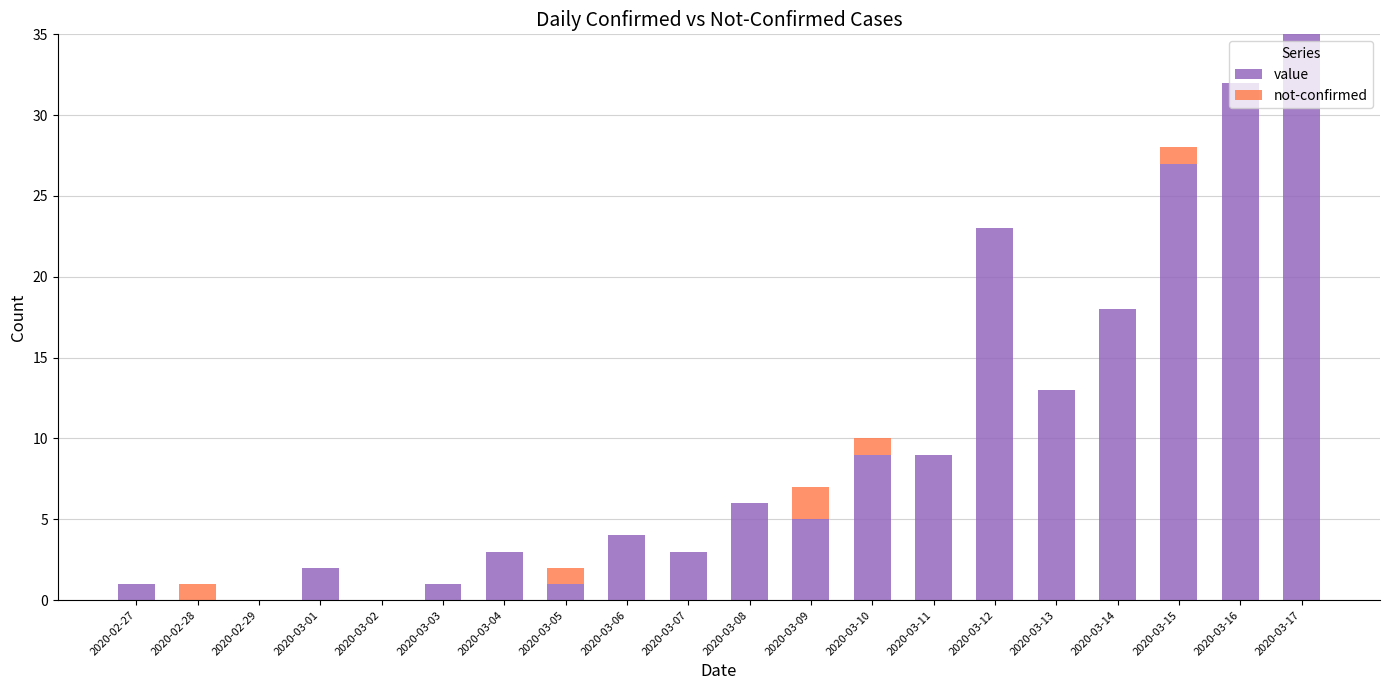

The value of value at 2020-03-08 is 11. True or false?

False